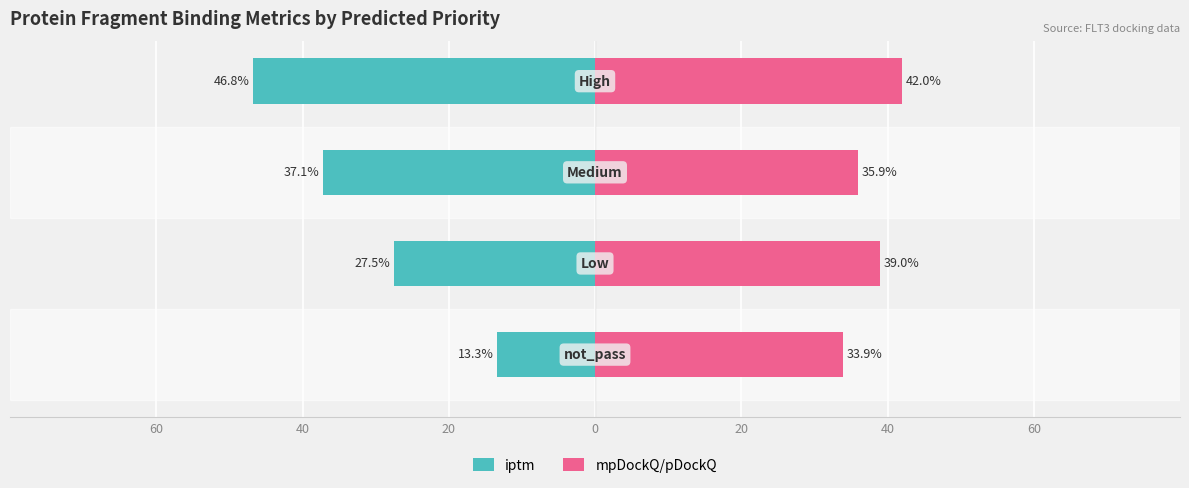

Which series has the largest range (max minus min)?

iptm